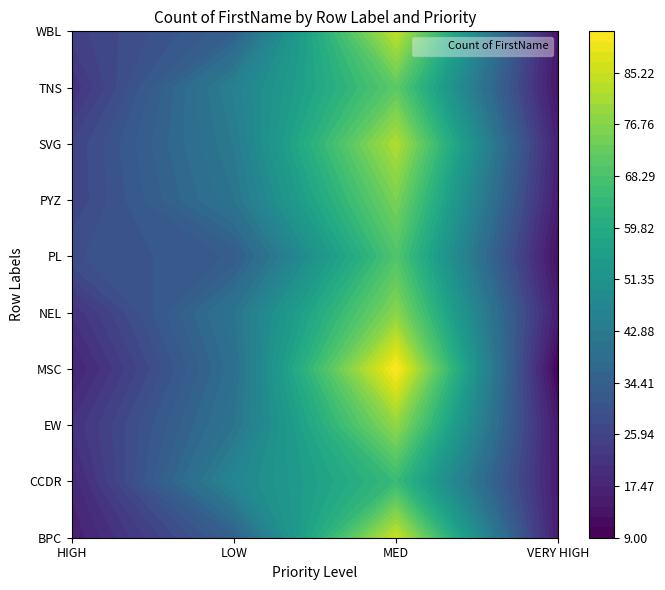

What is the maximum value for NEL?

77